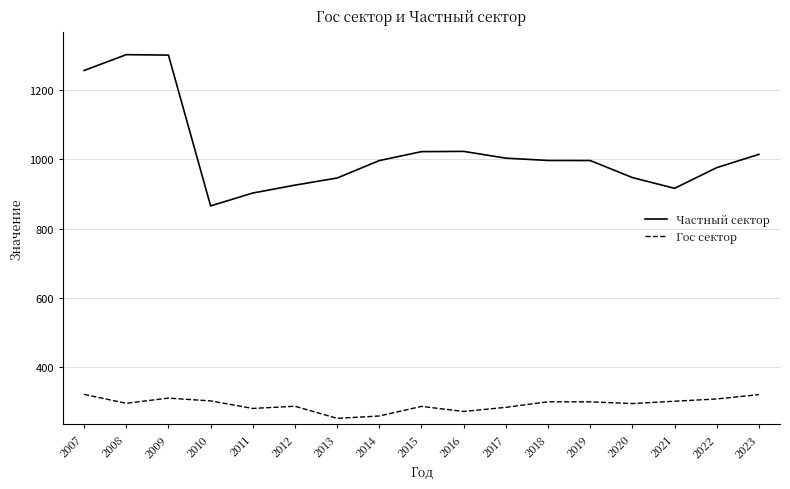

Between 2009 and 2020, which series saw the biggest shift?

Частный сектор